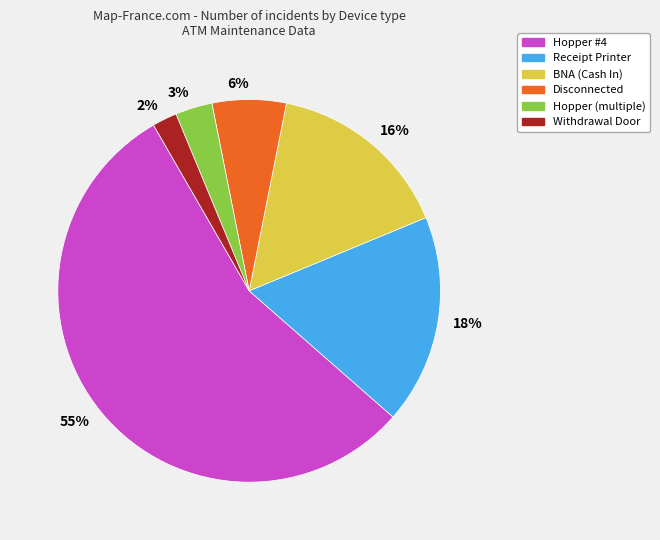

Rank the categories by value from highest to lowest.

55%, 18%, 16%, 6%, 3%, 2%